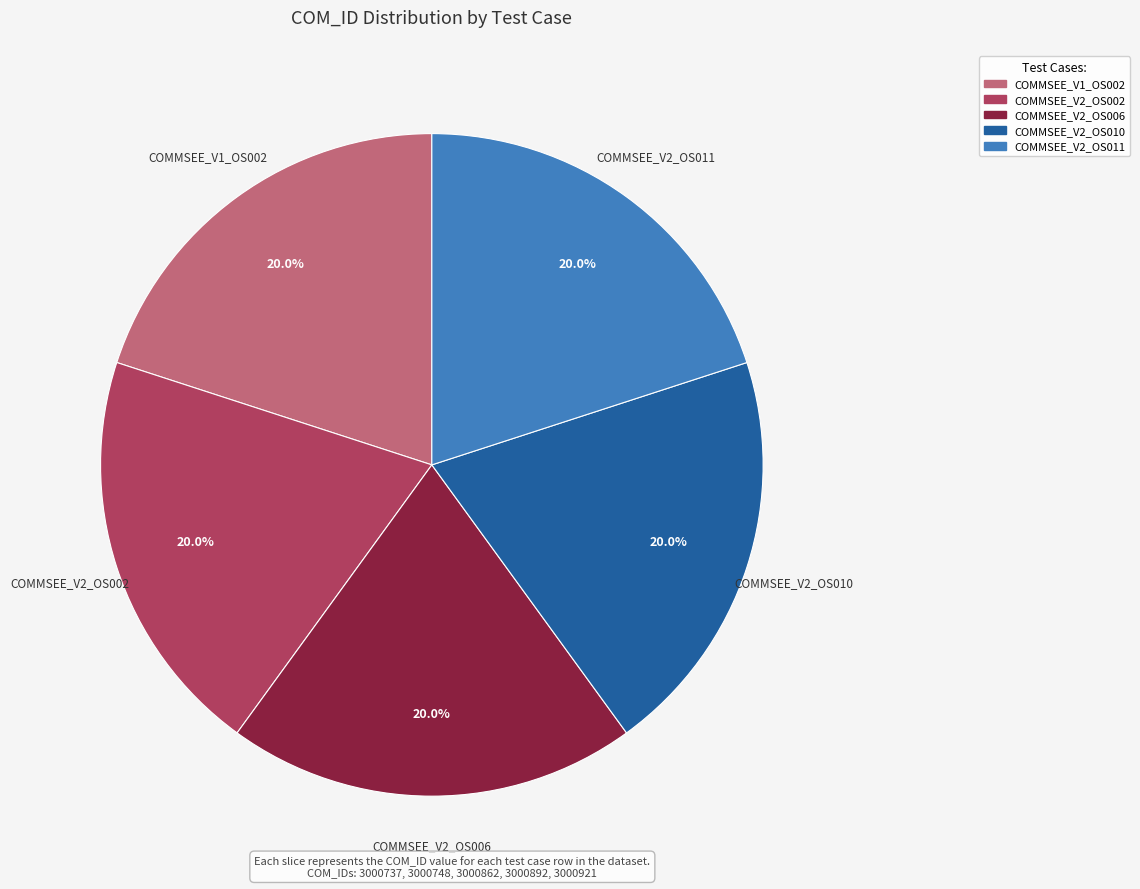

Is there a majority slice in this chart?

No